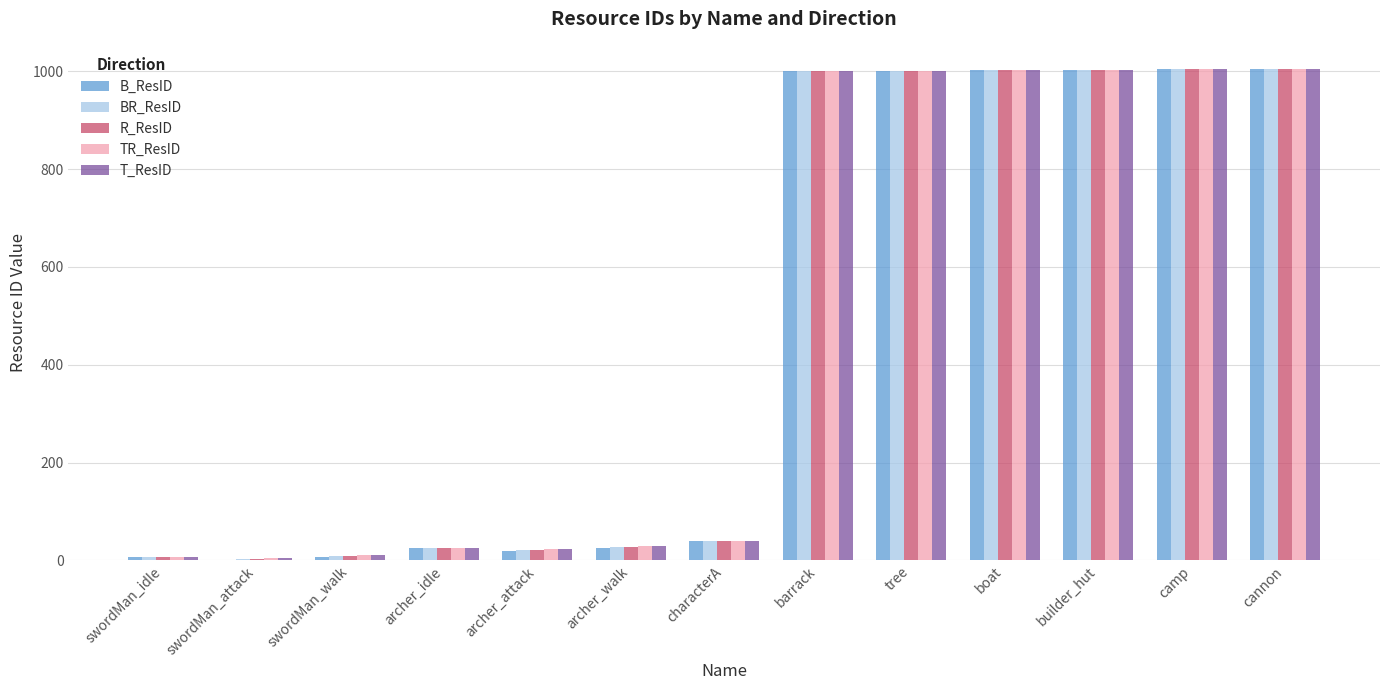

Count the number of categories in the chart.

13